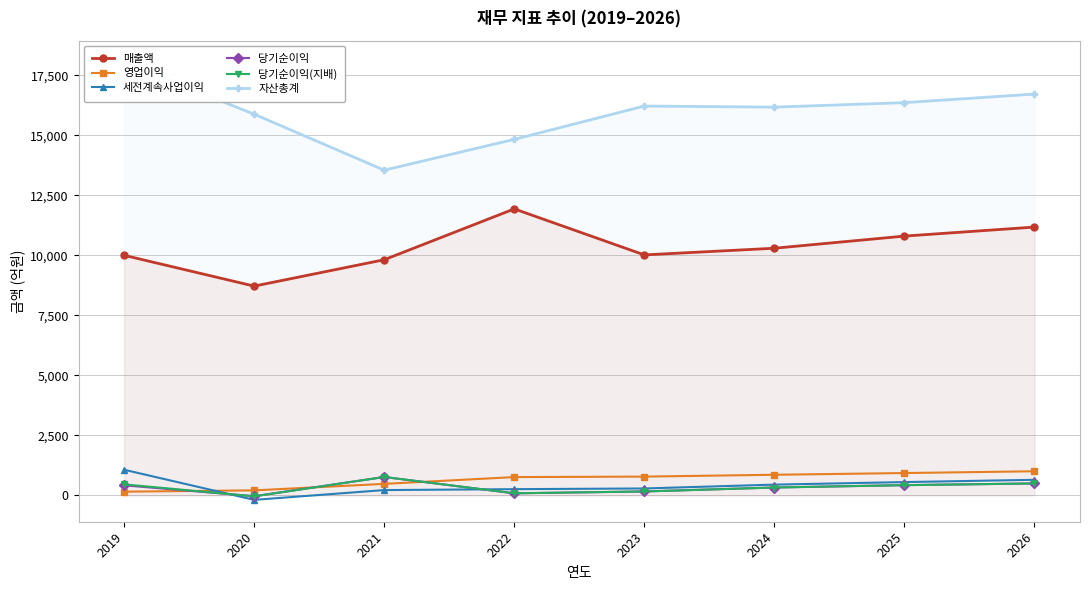

The value of 세전계속사업이익 at 2026 is 651. True or false?

True